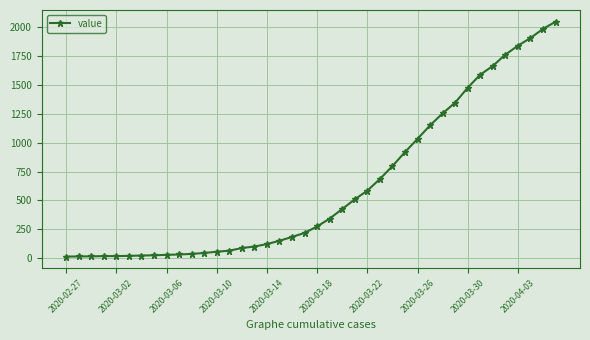

What is the average value?

621